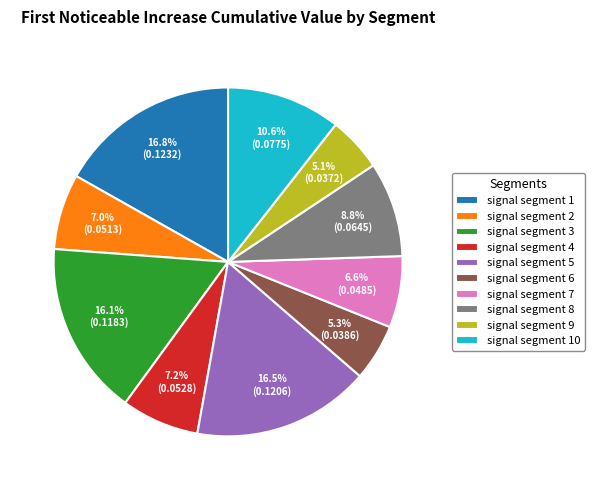

True or false: signal segment 4 accounts for 7% of the total.

True